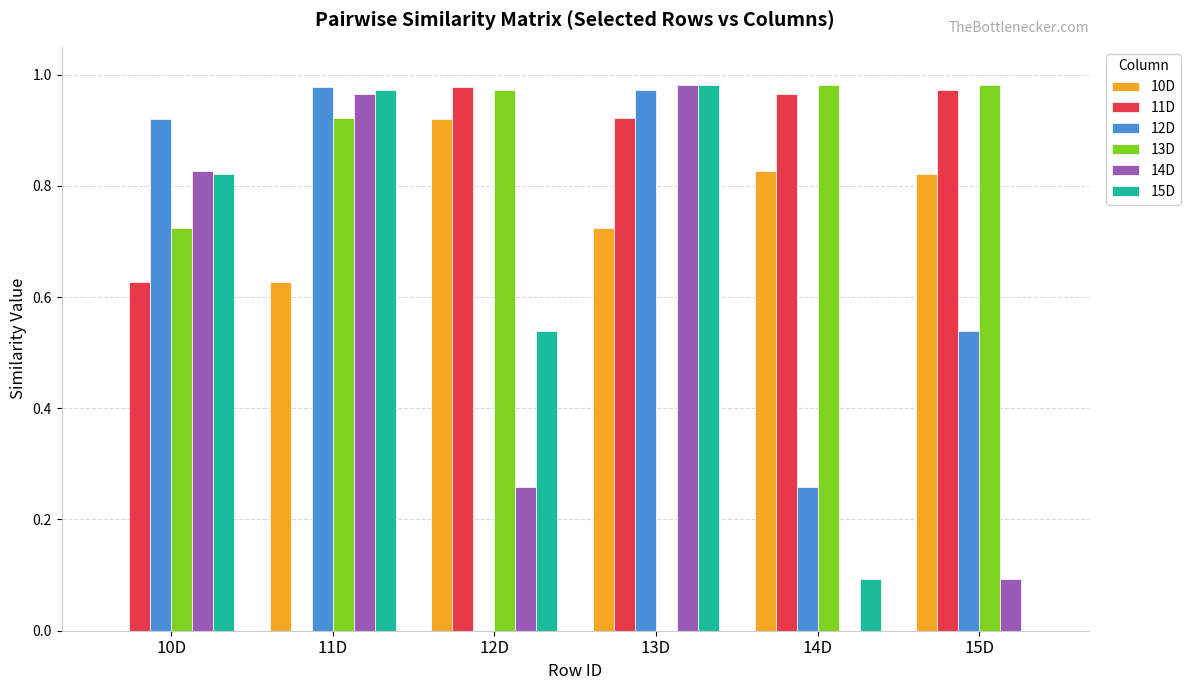

Is it true that 15D equals 0.3 at 12D?

False